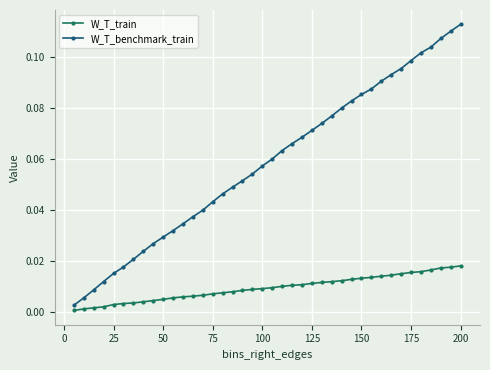

Which series has the widest spread of values?

W_T_benchmark_train